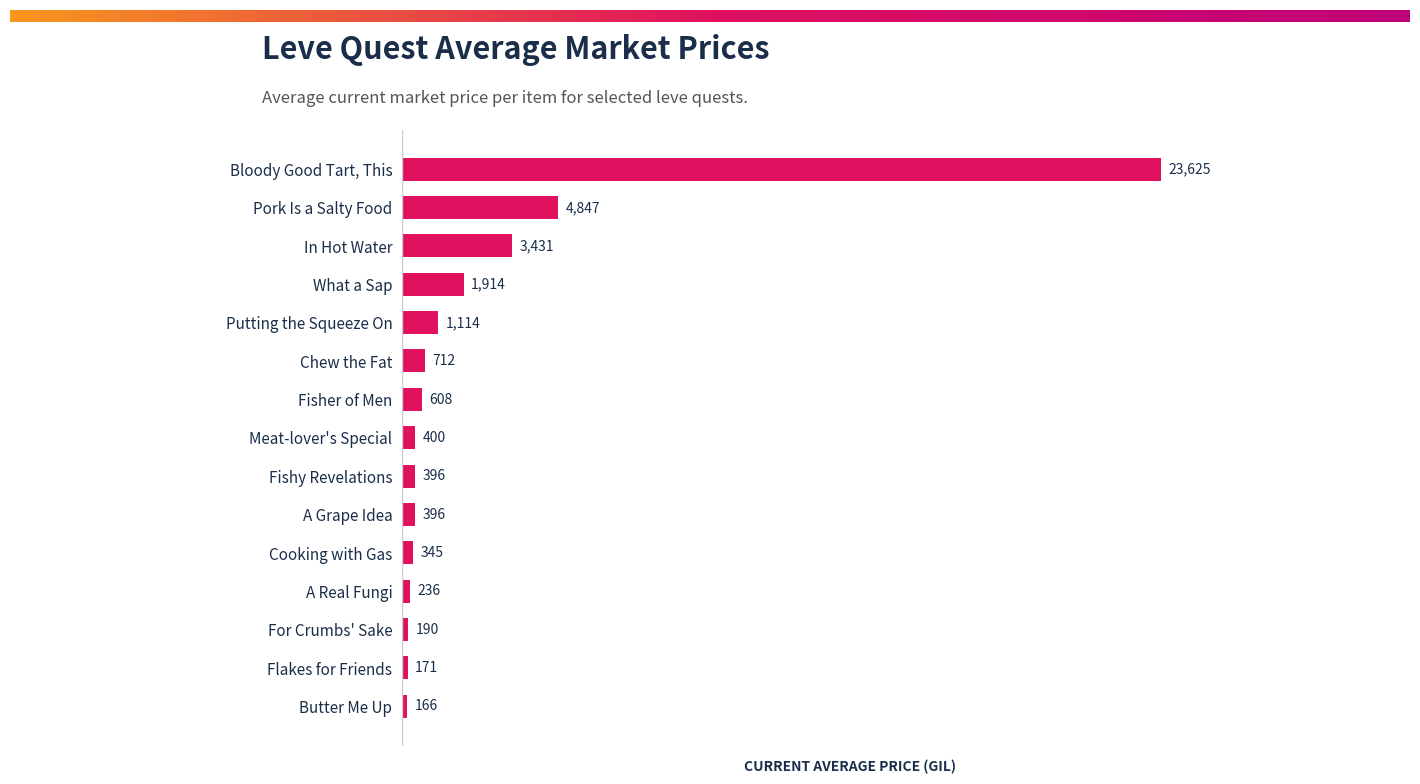

Approximately how many times larger is the value at Butter Me Up compared to For Crumbs' Sake?

0.9